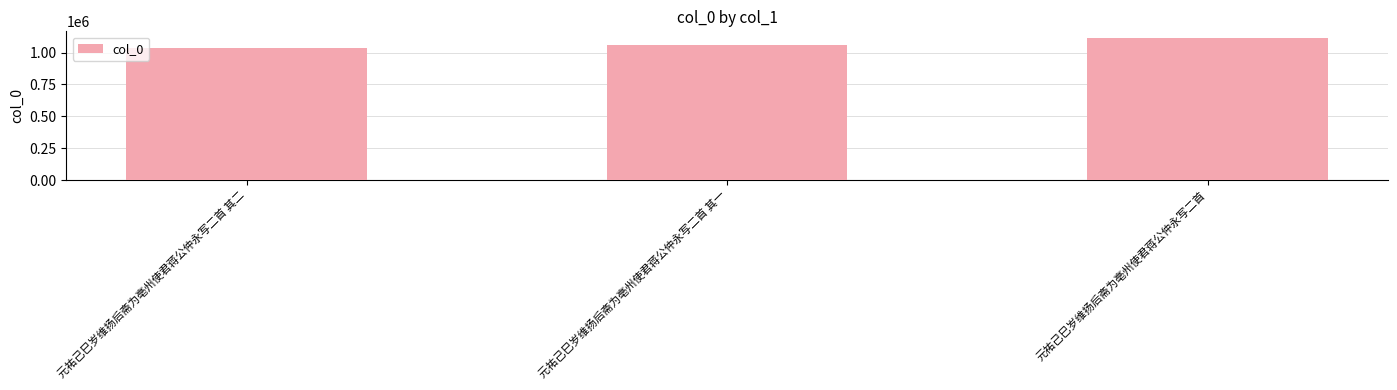

What position from the right is 元祐己巳岁维扬后斋为亳州使君蒋公仲永写二首?

1